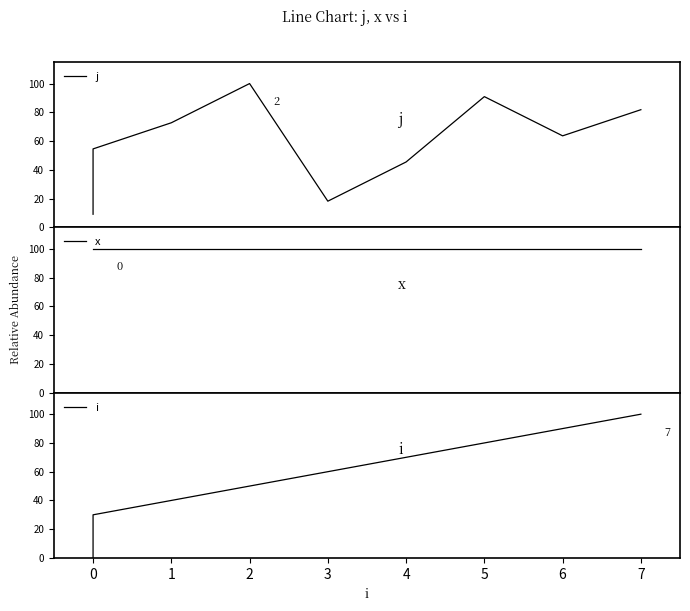

What are all the series names shown in the legend?

j, x, i